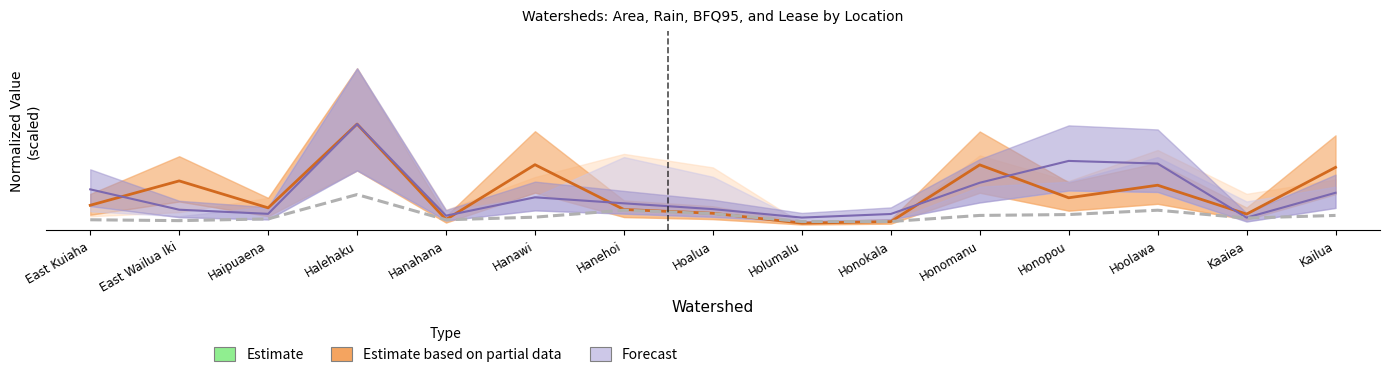

Reading right to left, what are all the values shown in this chart?

Kailua=0.1	Kaaiea=0.0	Hoolawa=0.1	Honopou=0.1	Honomanu=0.1	Honokala=0.0	Holumalu=0.0	Hoalua=0.1	Hanehoi=0.1	Hanawi=0.0	Hanahana=0.0	Halehaku=0.2	Haipuaena=0.0	East Wailua Iki=0.0	East Kuiaha=0.0